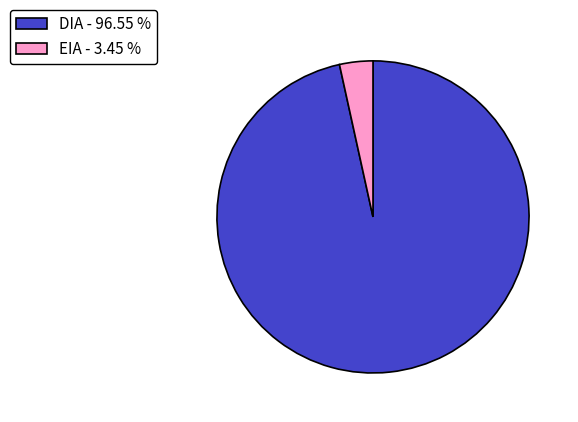

Do DIA and EIA together represent more than half of the pie?

Yes